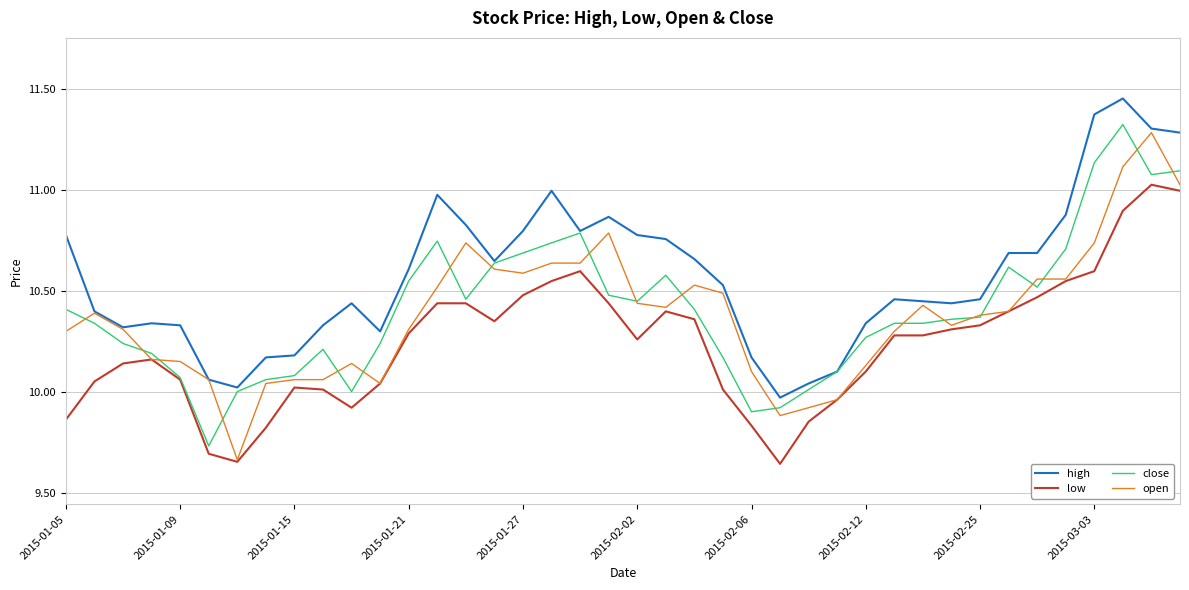

What is the difference between the maximum and second lowest values in the close series?

1.4